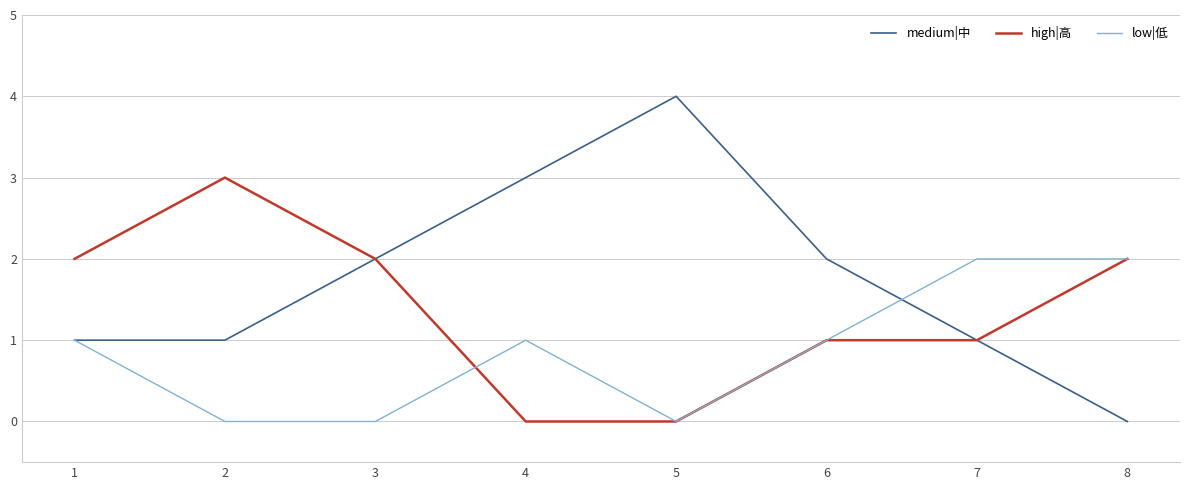

What is the difference between the maximum and minimum values in the high|高 series?

3